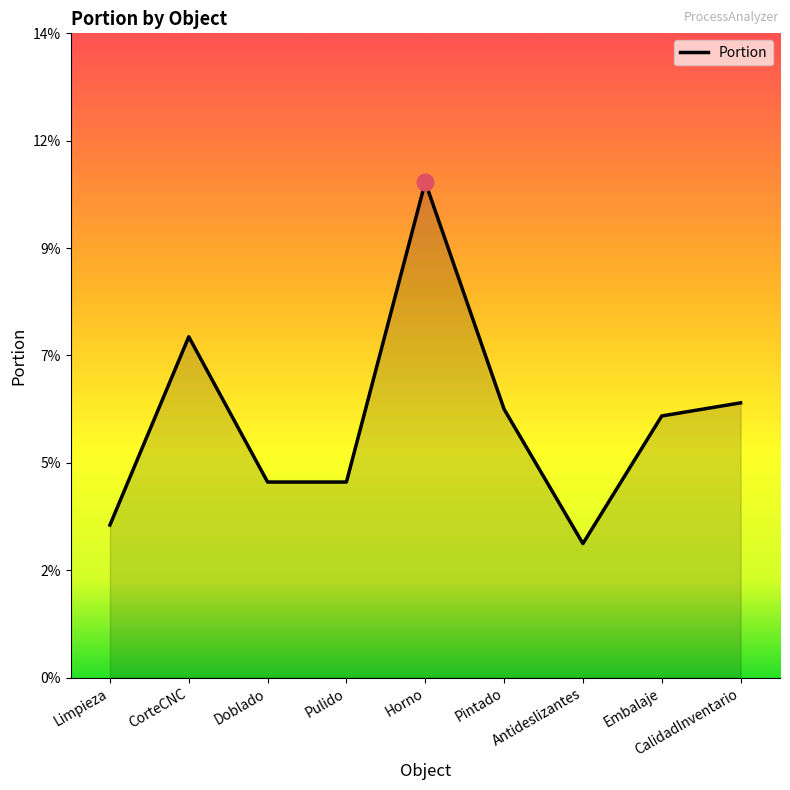

What is the sum of the values at Pulido and CorteCNC?

0.1